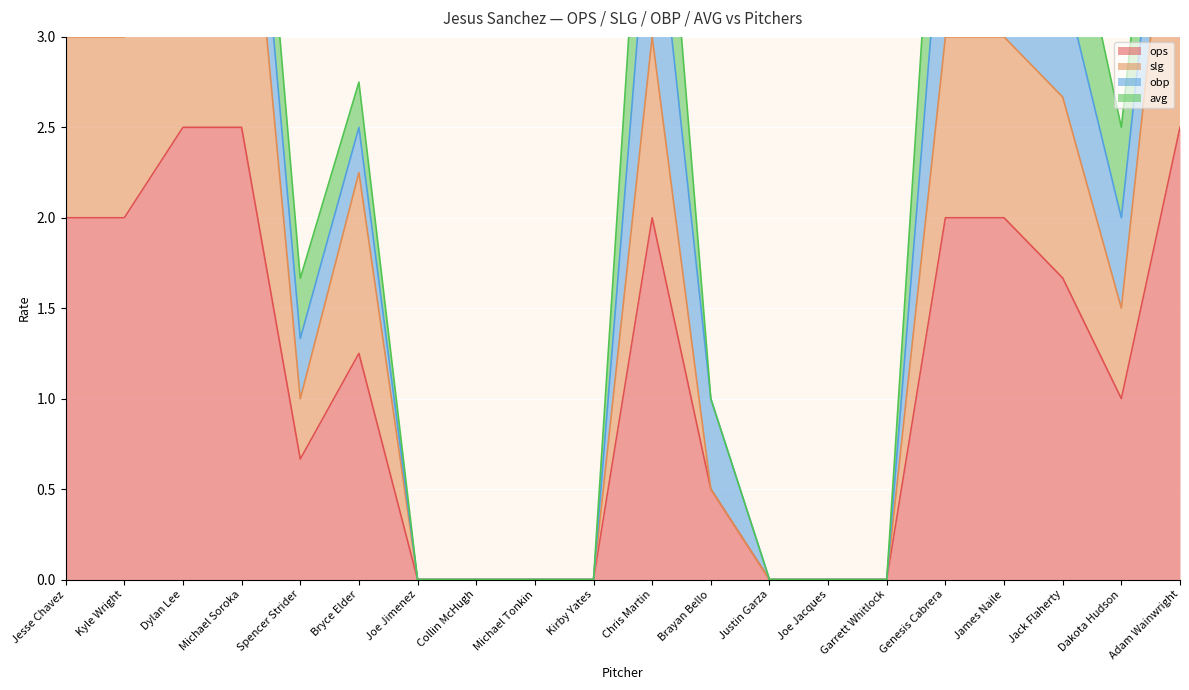

List the labels in order of ops value, smallest first.

Joe Jimenez, Collin McHugh, Michael Tonkin, Kirby Yates, Justin Garza, Joe Jacques, Garrett Whitlock, Brayan Bello, Spencer Strider, Dakota Hudson, Bryce Elder, Jack Flaherty, Jesse Chavez, Kyle Wright, Chris Martin, Genesis Cabrera, James Naile, Dylan Lee, Michael Soroka, Adam Wainwright